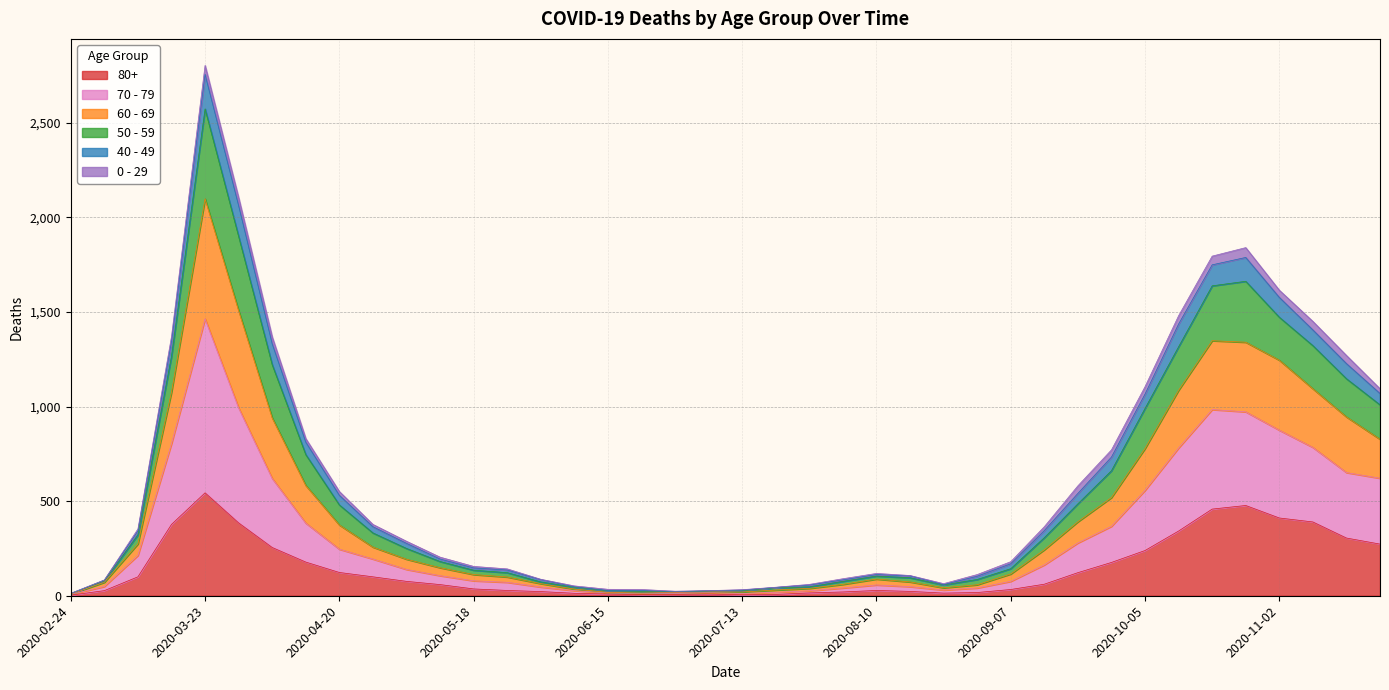

Rank the categories by 50 - 59 value from lowest to highest.

2020-02-24, 2020-06-29, 2020-07-06, 2020-07-13, 2020-06-22, 2020-06-15, 2020-07-20, 2020-06-08, 2020-07-27, 2020-08-24, 2020-03-02, 2020-06-01, 2020-08-03, 2020-08-17, 2020-08-31, 2020-08-10, 2020-05-25, 2020-05-18, 2020-09-07, 2020-05-11, 2020-05-04, 2020-03-09, 2020-09-14, 2020-04-27, 2020-04-20, 2020-09-21, 2020-09-28, 2020-04-13, 2020-11-23, 2020-10-05, 2020-11-16, 2020-04-06, 2020-03-16, 2020-11-09, 2020-10-12, 2020-11-02, 2020-10-19, 2020-10-26, 2020-03-30, 2020-03-23